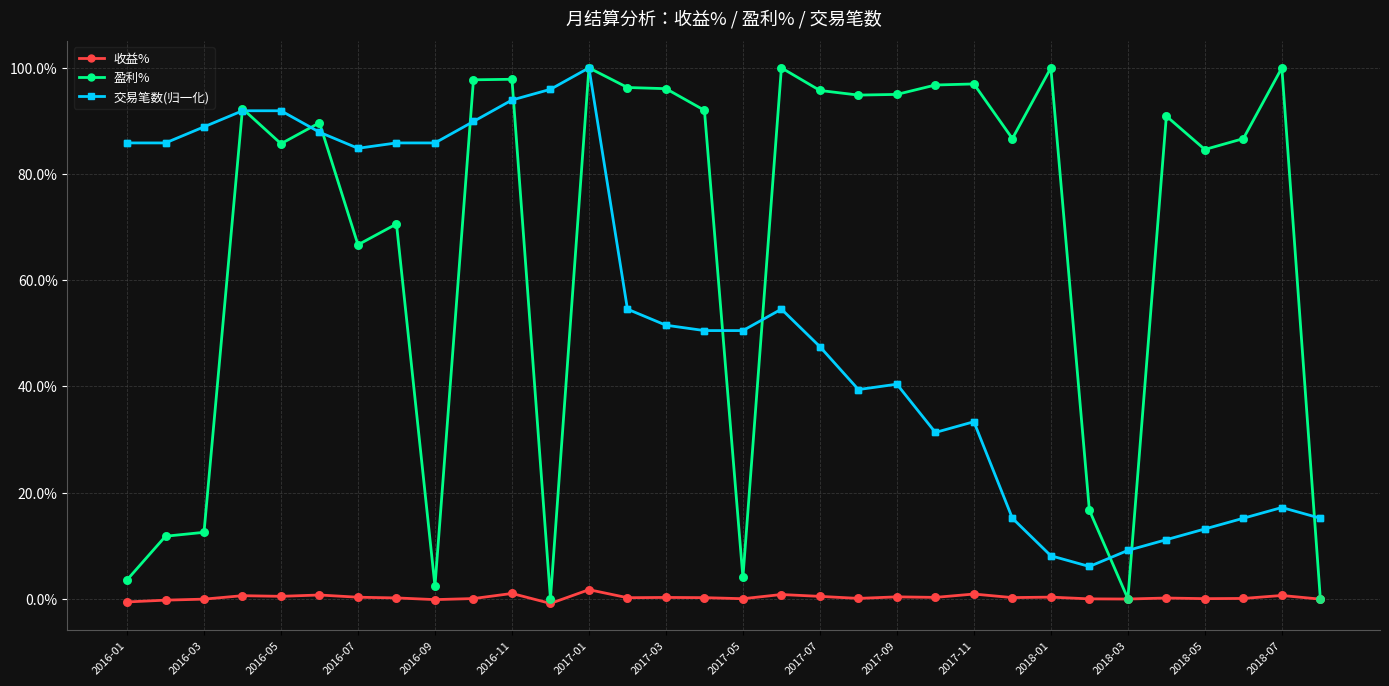

What are all the series names shown in the legend?

收益%, 盈利%, 交易笔数(归一化)